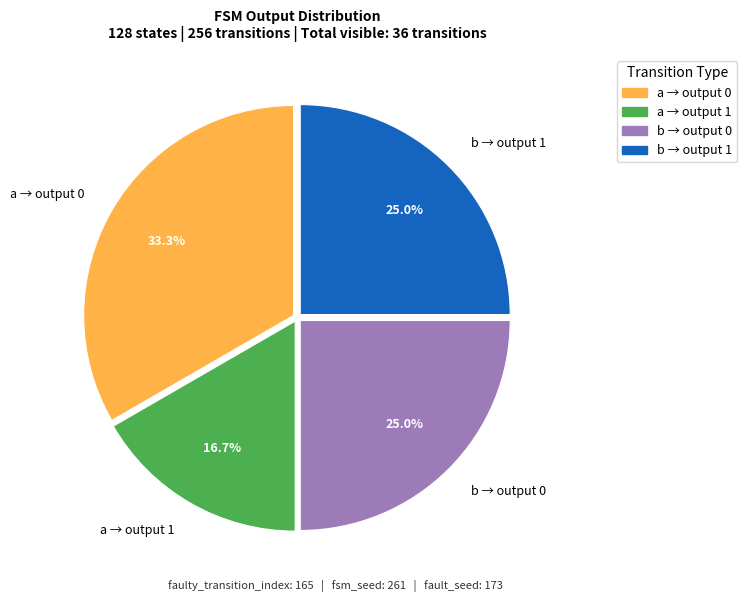

Is there any slice that represents more than half of the pie?

No